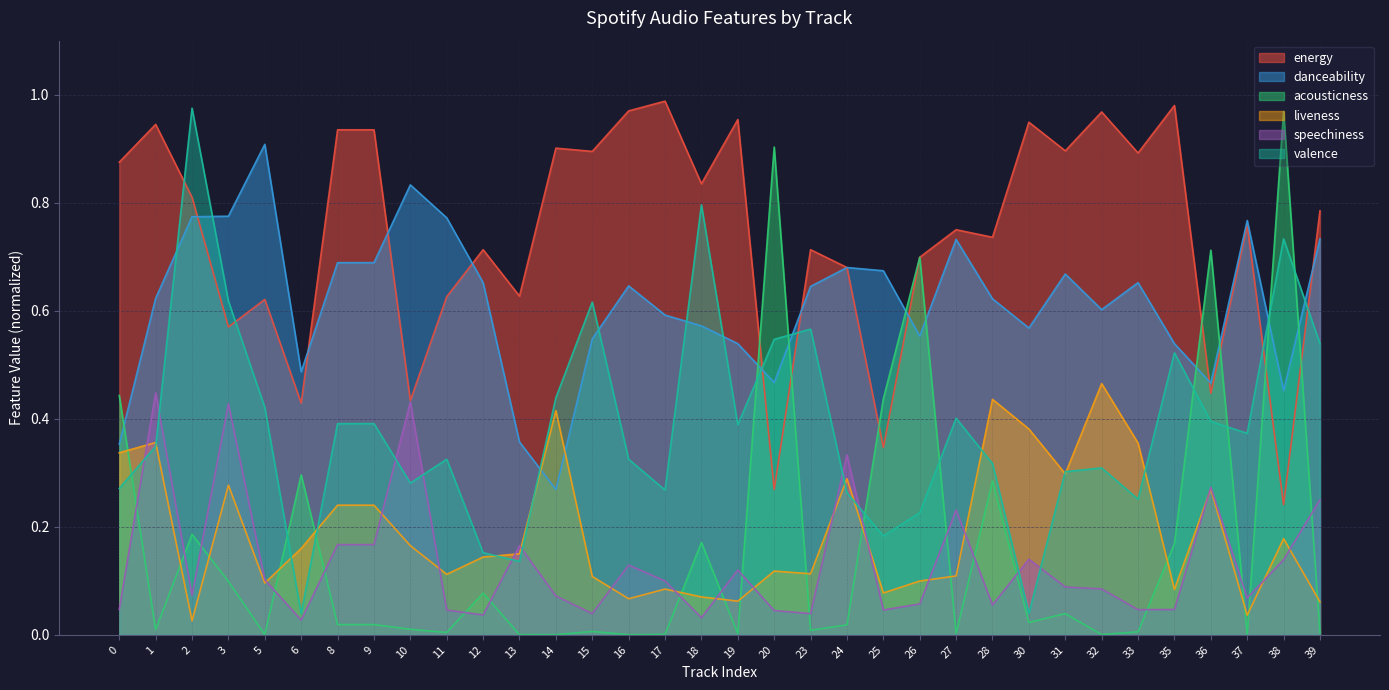

Which series has the largest total across all categories?

energy